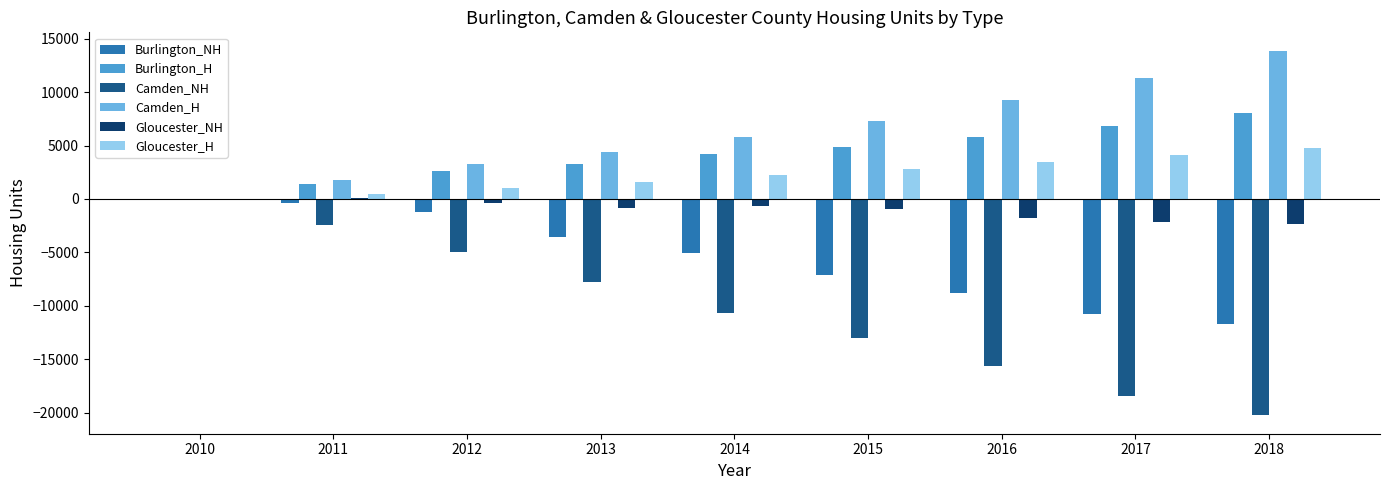

Count the Gloucester_H values in the range 1012 to 3461.

5